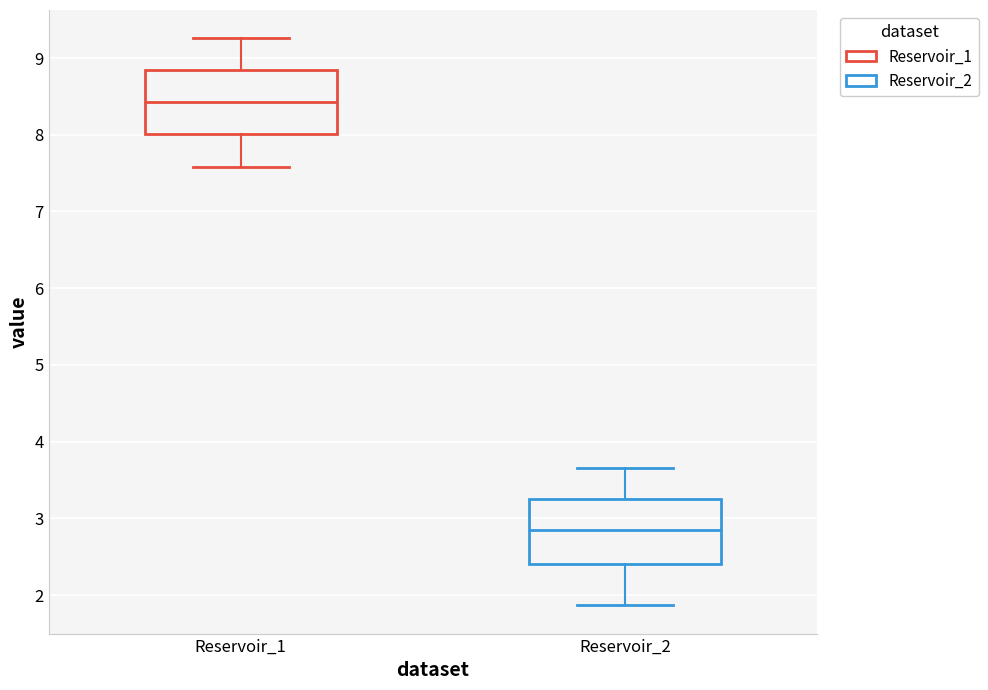

Reading left to right, transcribe this box plot: for each box, give where its median line is, the range the box spans, and where its two whiskers end, as read against the y-axis. The values are not printed on the chart, so give them approximately, as read against the axis.

Reservoir_1: median 8.4, box 8.0 to 8.8, whiskers 7.6 to 9.3
Reservoir_2: median 2.8, box 2.4 to 3.3, whiskers 1.9 to 3.7